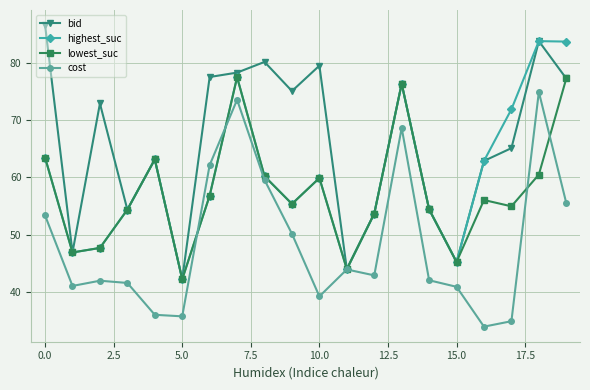

Is this an area chart (filled region under the line)?

No